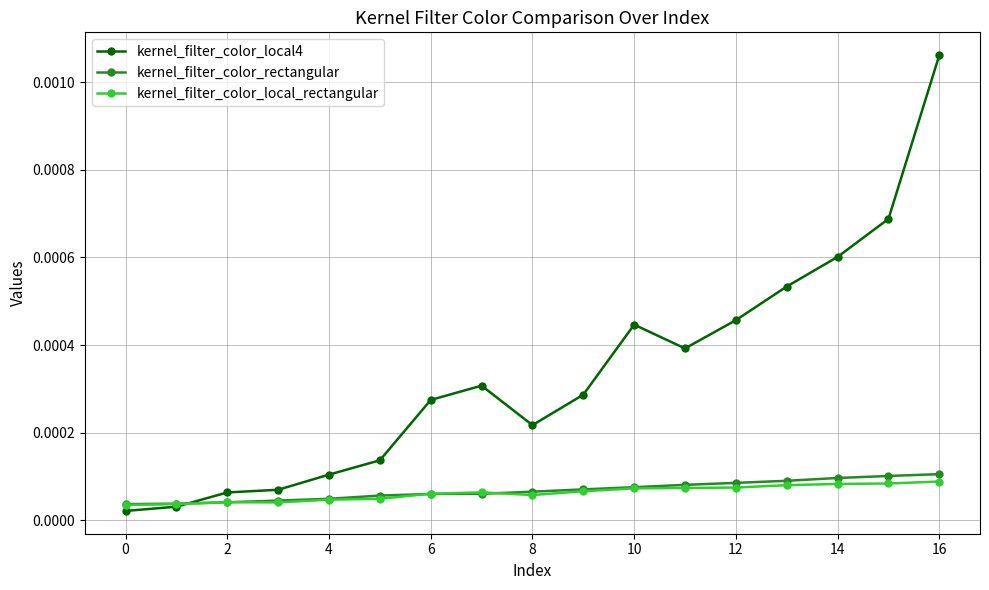

True or false: kernel_filter_color_local4 and kernel_filter_color_local_rectangular intersect in this chart.

True